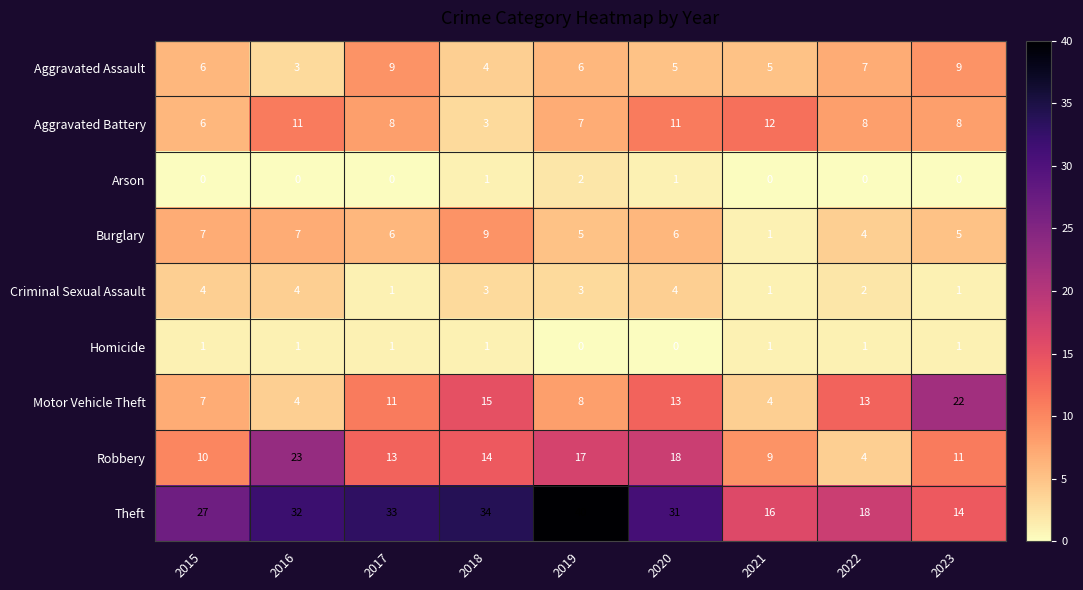

Between 2016 and 2017, which series saw the biggest shift?

Robbery